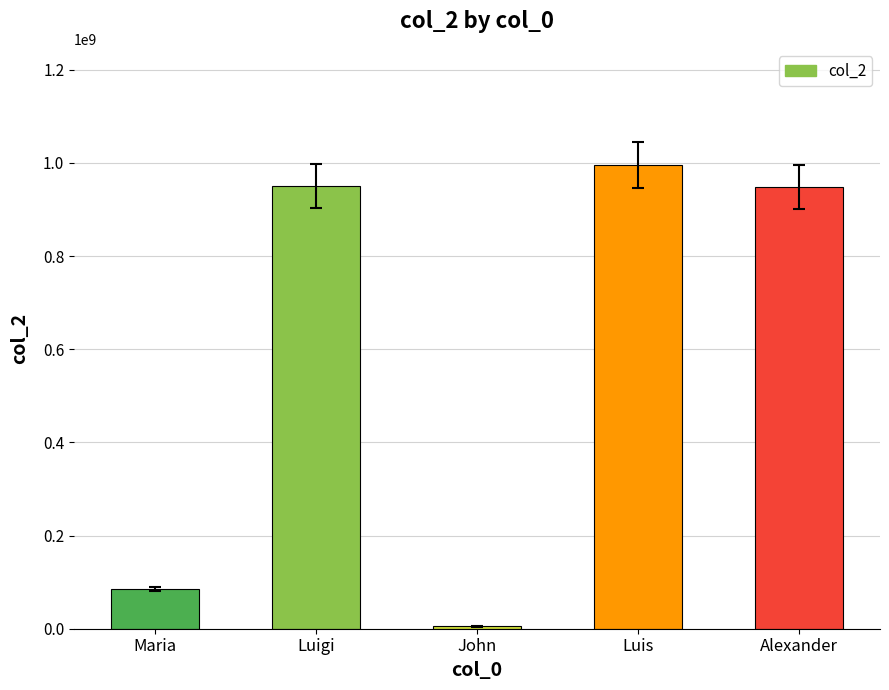

What is the label of the 1st bar from the left?

Maria